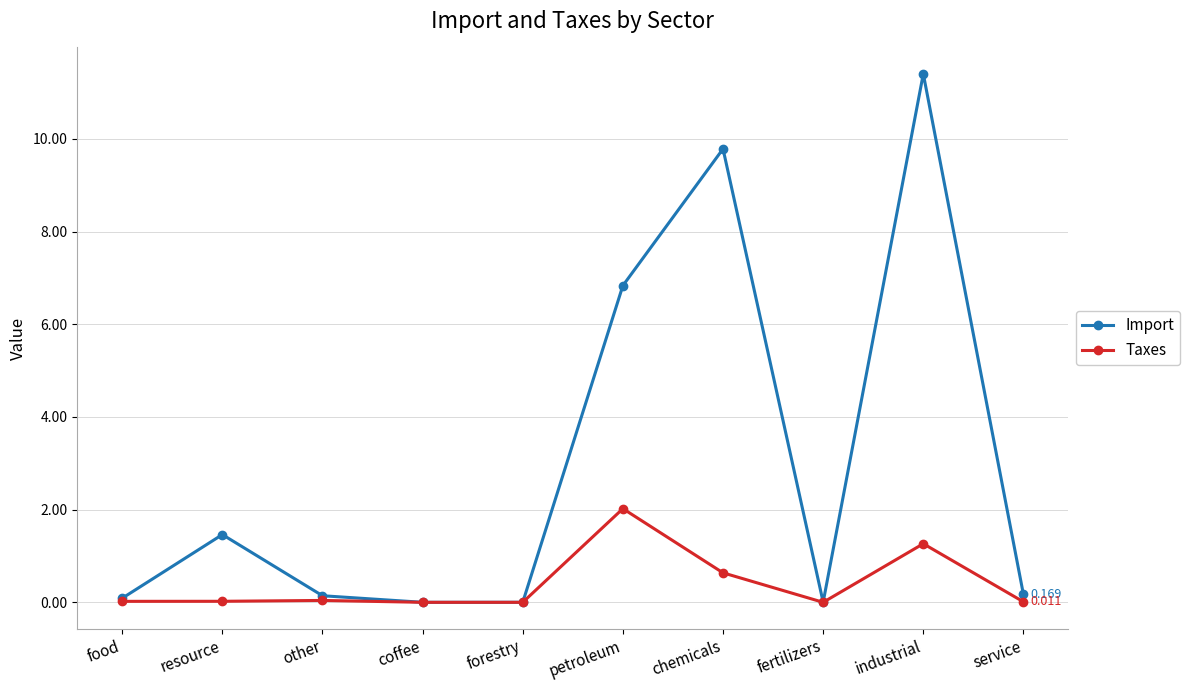

What is the label of the 6th point from the right?

forestry